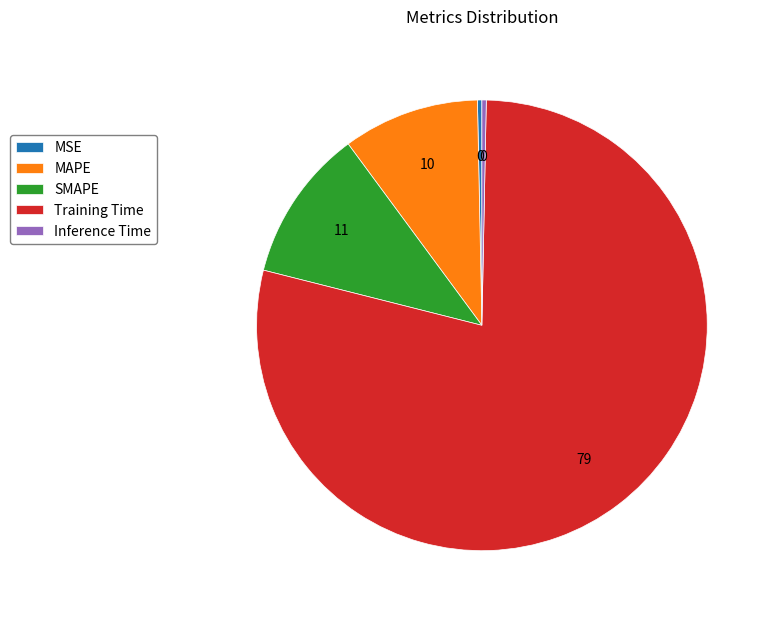

Between Training Time and SMAPE, which is larger?

Training Time